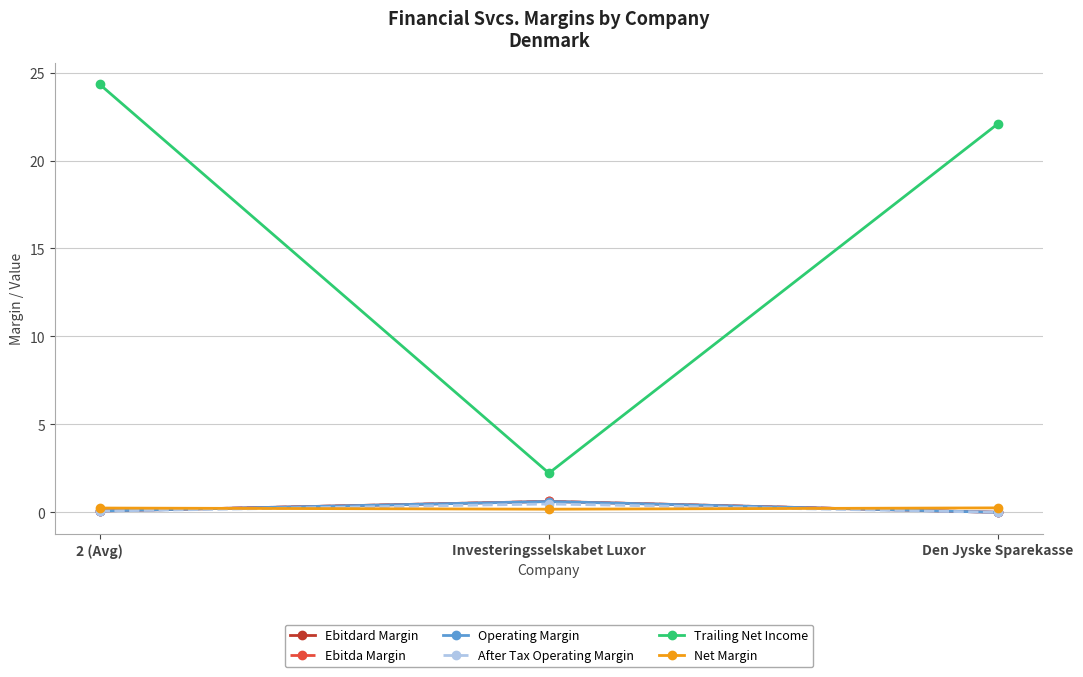

At which label does Trailing Net Income first exceed 22?

2 (Avg)